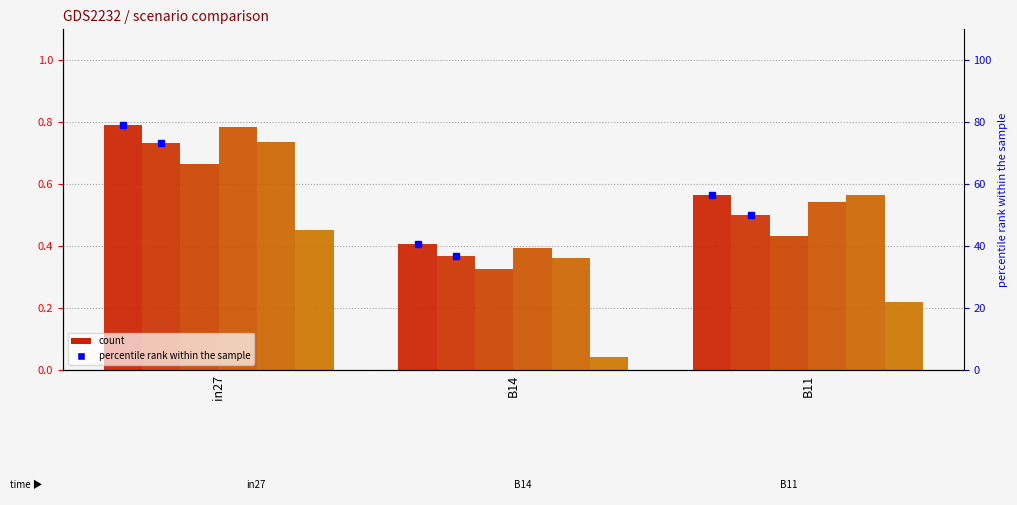

How many bars are there in each group?

6